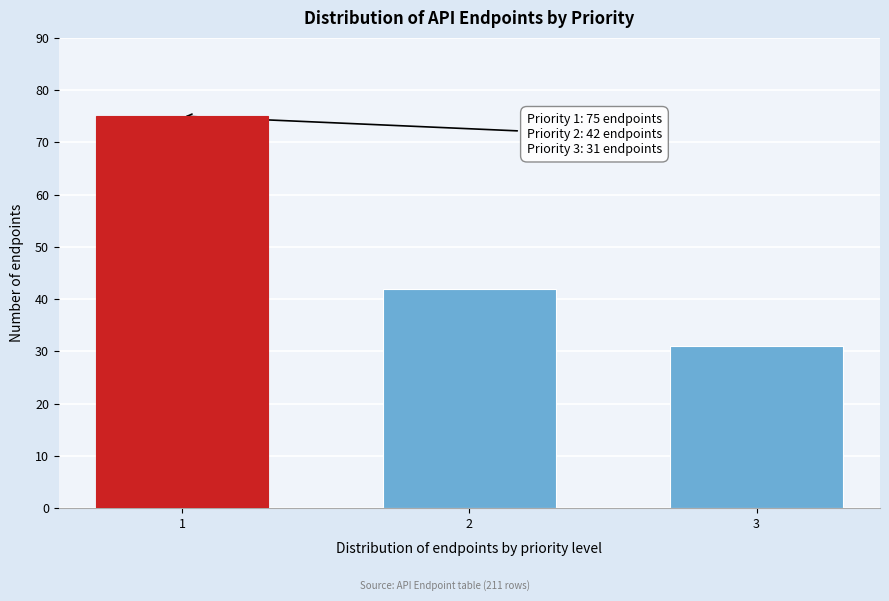

Reading left to right, extract all data points from this chart.

1=75	2=42	3=31